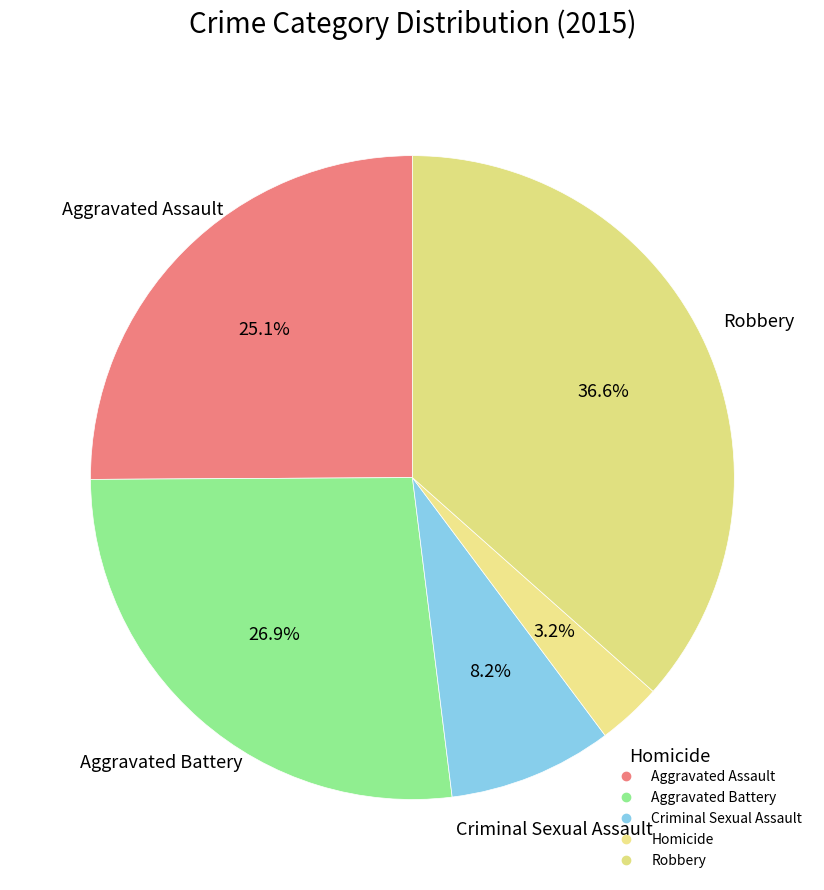

How many slices are in this pie chart?

5